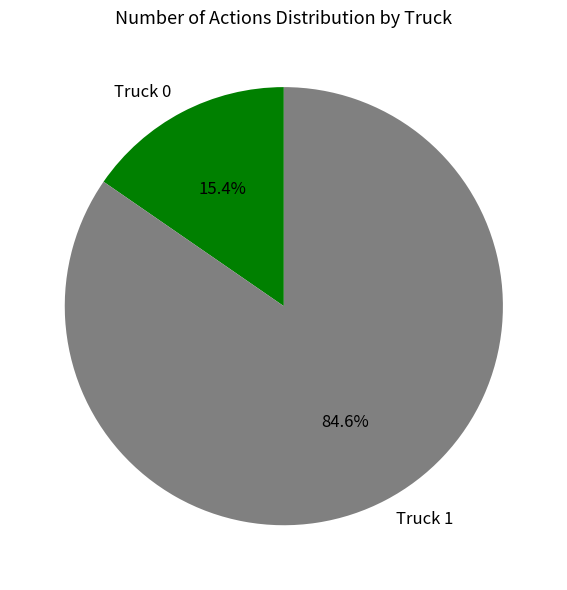

Which has a higher value, Truck 0 or Truck 1?

Truck 1